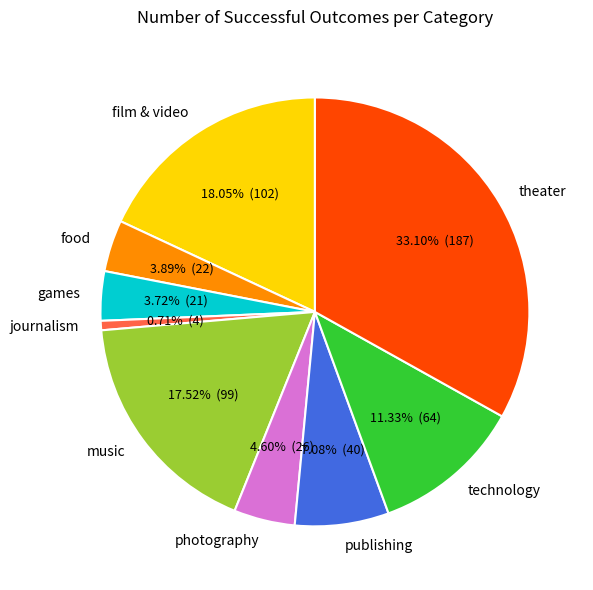

How many segments does this pie chart have?

9